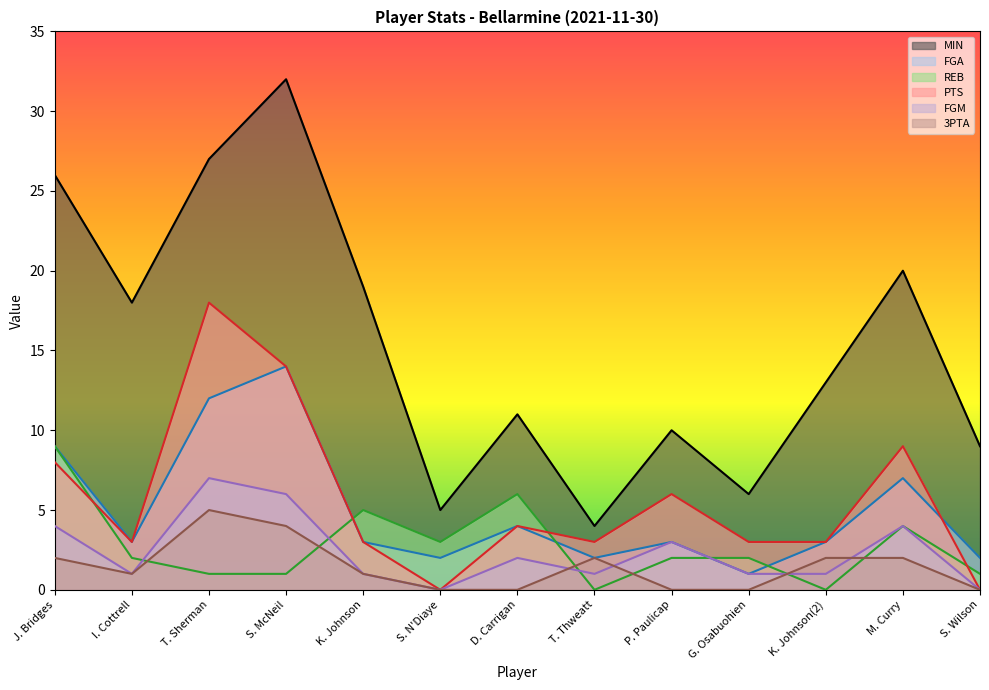

Reading left to right, transcribe all the data shown in this chart.

MIN: J. Bridges=26	I. Cottrell=18	T. Sherman=27	S. McNeil=32	K. Johnson=19	S. N'Diaye=5	D. Carrigan=11	T. Thweatt=4	P. Paulicap=10	G. Osabuohien=6	K. Johnson(2)=13	M. Curry=20	S. Wilson=9
FGA: J. Bridges=9	I. Cottrell=3	T. Sherman=12	S. McNeil=14	K. Johnson=3	S. N'Diaye=2	D. Carrigan=4	T. Thweatt=2	P. Paulicap=3	G. Osabuohien=1	K. Johnson(2)=3	M. Curry=7	S. Wilson=2
REB: J. Bridges=9	I. Cottrell=2	T. Sherman=1	S. McNeil=1	K. Johnson=5	S. N'Diaye=3	D. Carrigan=6	T. Thweatt=0	P. Paulicap=2	G. Osabuohien=2	K. Johnson(2)=0	M. Curry=4	S. Wilson=1
PTS: J. Bridges=8	I. Cottrell=3	T. Sherman=18	S. McNeil=14	K. Johnson=3	S. N'Diaye=0	D. Carrigan=4	T. Thweatt=3	P. Paulicap=6	G. Osabuohien=3	K. Johnson(2)=3	M. Curry=9	S. Wilson=0
FGM: J. Bridges=4	I. Cottrell=1	T. Sherman=7	S. McNeil=6	K. Johnson=1	S. N'Diaye=0	D. Carrigan=2	T. Thweatt=1	P. Paulicap=3	G. Osabuohien=1	K. Johnson(2)=1	M. Curry=4	S. Wilson=0
3PTA: J. Bridges=2	I. Cottrell=1	T. Sherman=5	S. McNeil=4	K. Johnson=1	S. N'Diaye=0	D. Carrigan=0	T. Thweatt=2	P. Paulicap=0	G. Osabuohien=0	K. Johnson(2)=2	M. Curry=2	S. Wilson=0